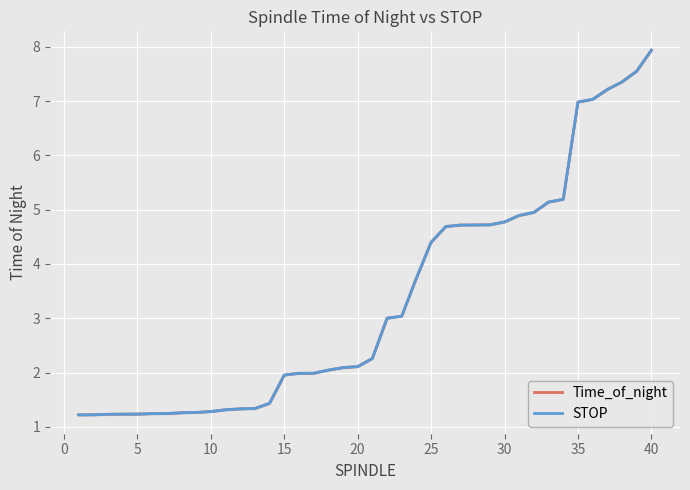

What is the lowest value of the Time_of_night series?

1.2